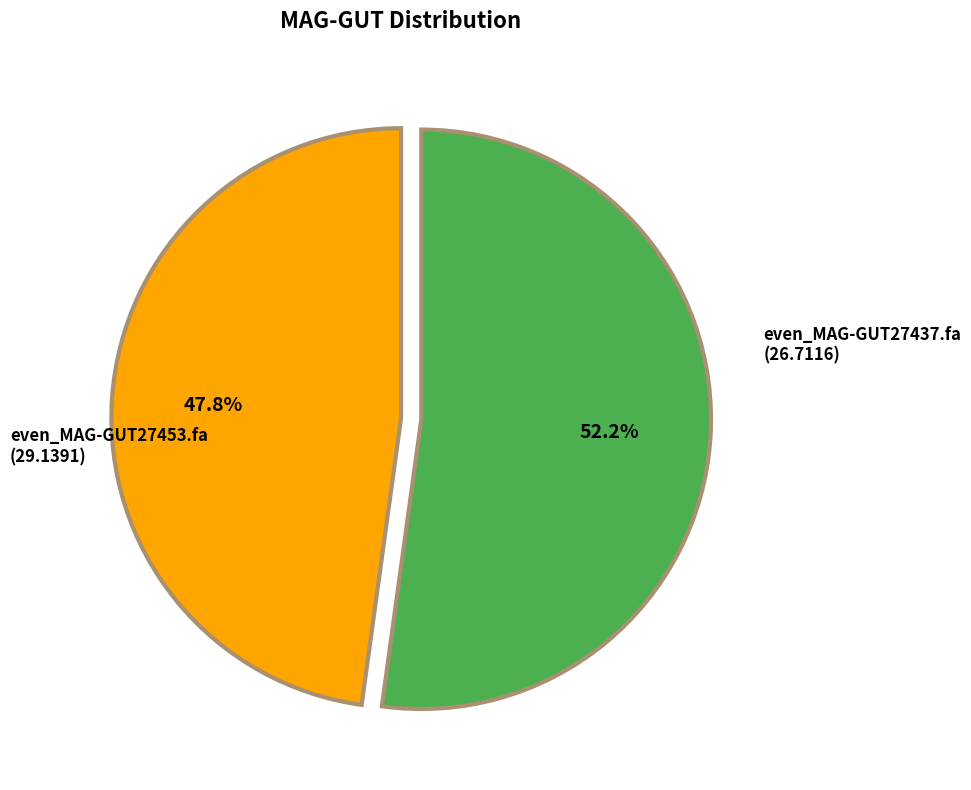

Is there a majority slice in this chart?

Yes